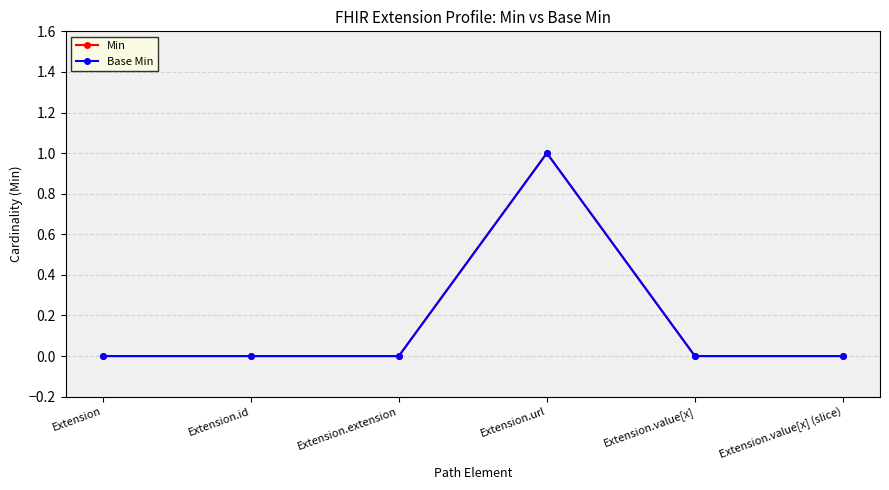

Which label corresponds to the largest value in the chart?

Extension.url